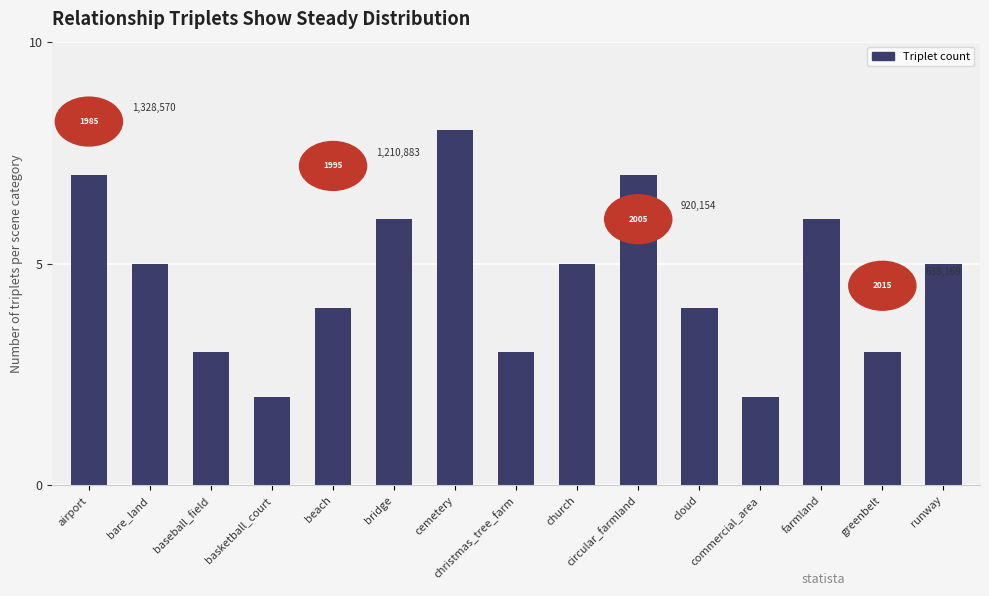

Reading left to right, what are all the values shown in this chart?

airport=7	bare_land=5	baseball_field=3	basketball_court=2	beach=4	bridge=6	cemetery=8	christmas_tree_farm=3	church=5	circular_farmland=7	cloud=4	commercial_area=2	farmland=6	greenbelt=3	runway=5